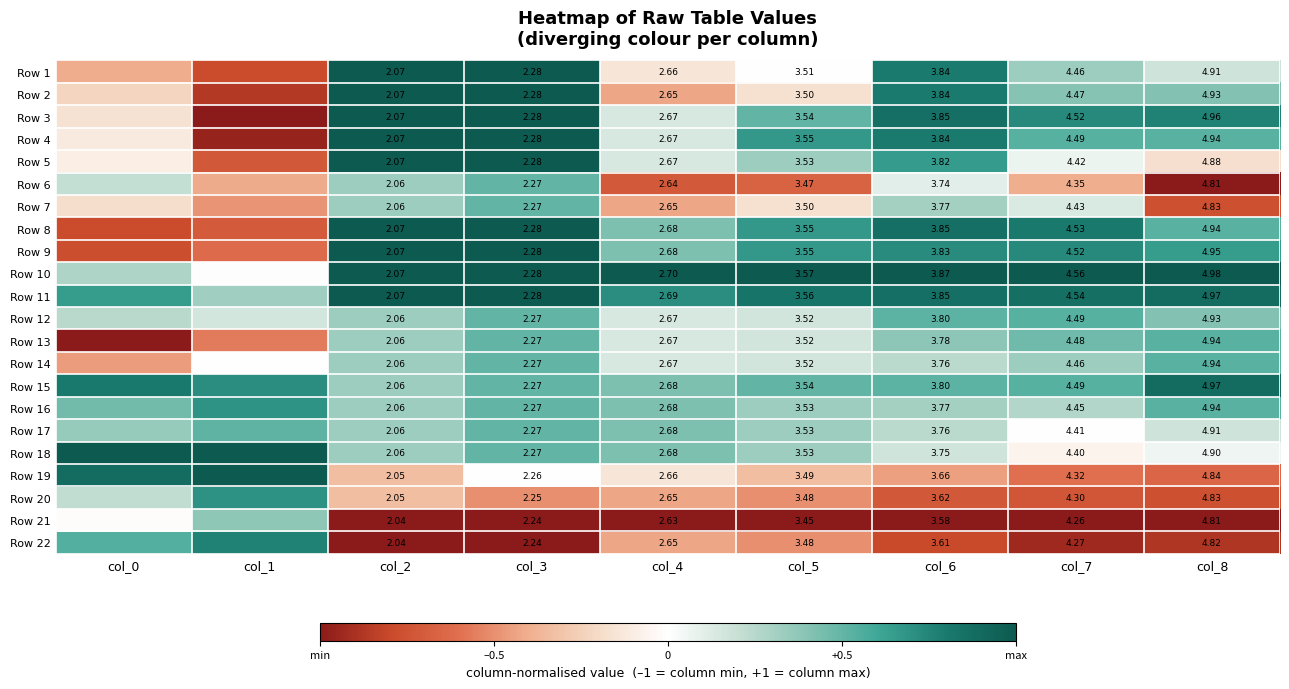

What is the total value across all series at col_4?

58.7